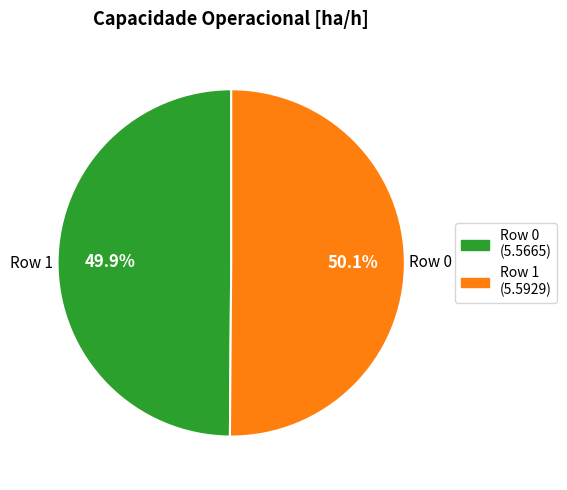

To the nearest percent, what percentage of the pie is Row 1?

50%